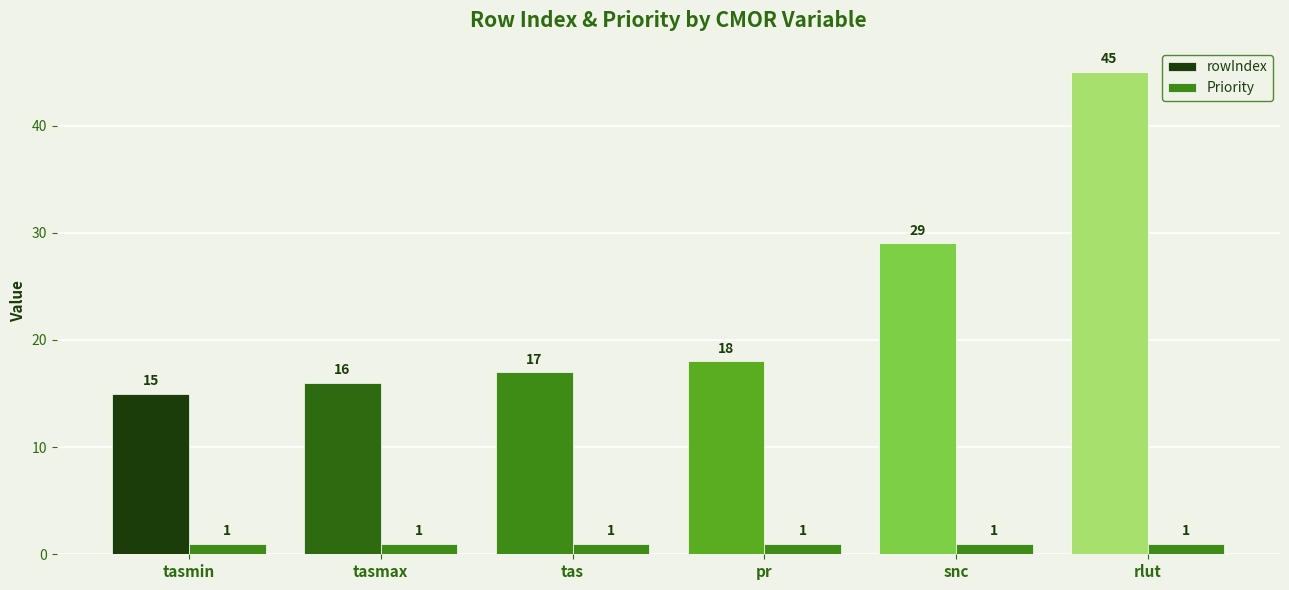

Does the chart contain stacked bars?

No